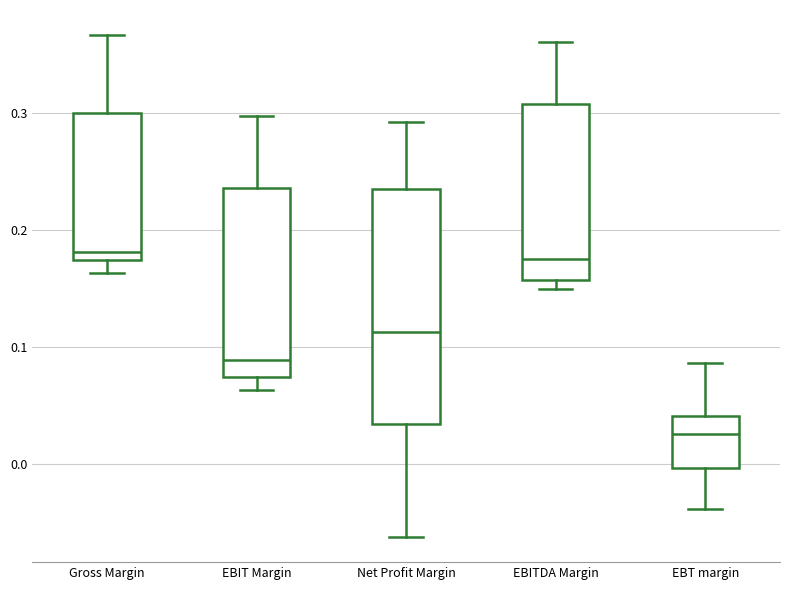

Which box is the tallest, from its lower edge to its upper edge?

Net Profit Margin